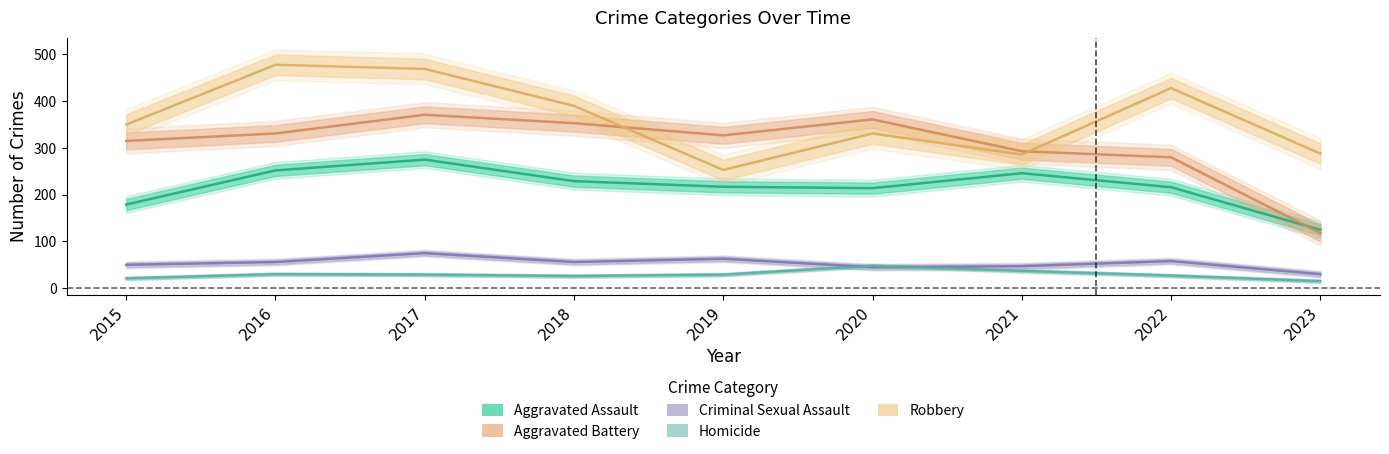

Which series has the largest total across all categories?

Robbery